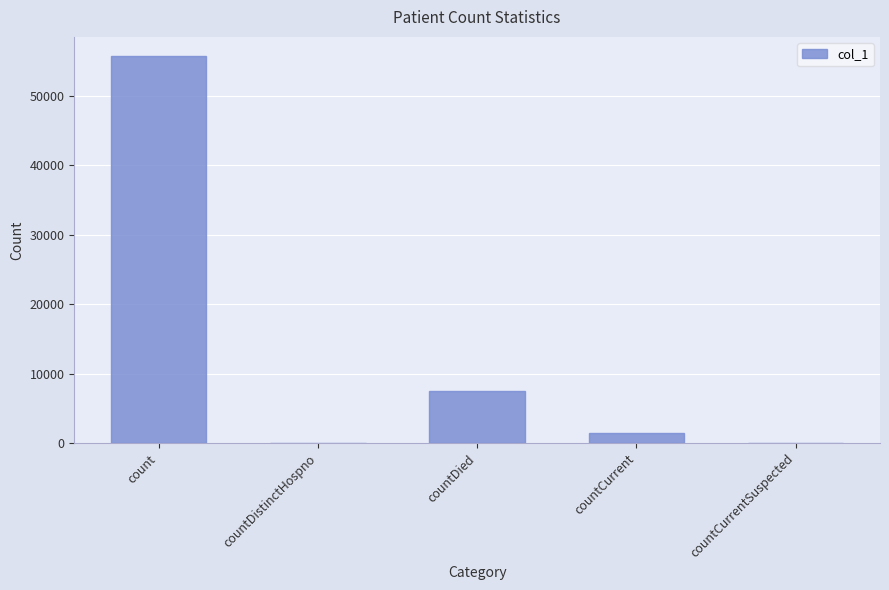

Reading left to right, extract all data points from this chart.

count=55703	countDistinctHospno=0	countDied=7543	countCurrent=1408	countCurrentSuspected=0